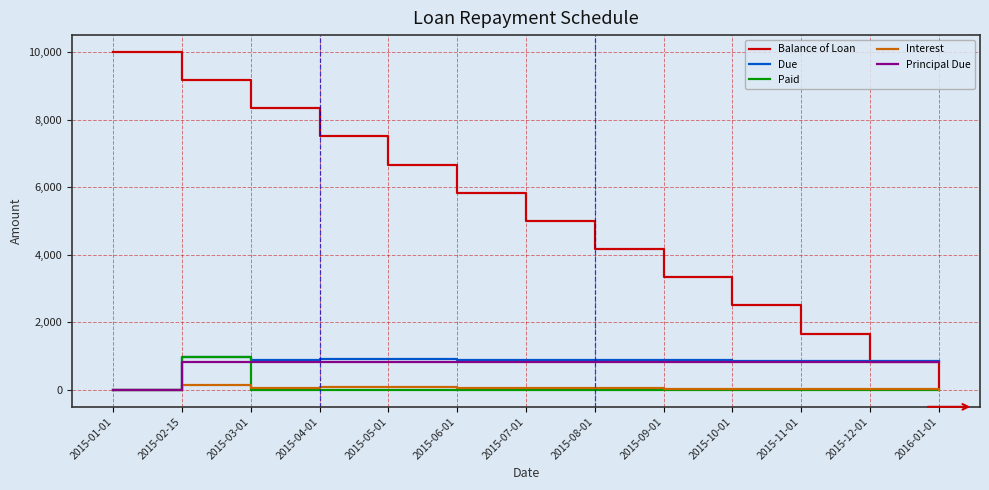

The Principal Due series shows 833.3 at 2015-08-01. True or false?

True